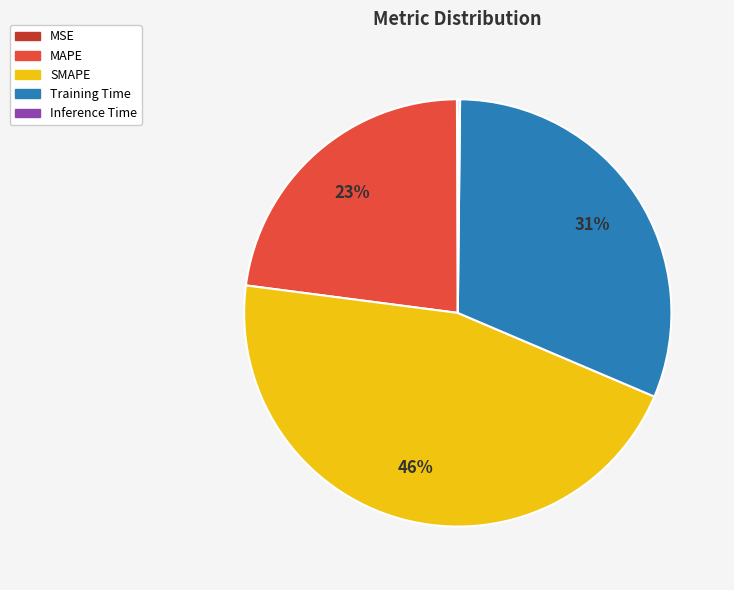

Approximately how many times larger is the value at MAPE compared to SMAPE?

0.5